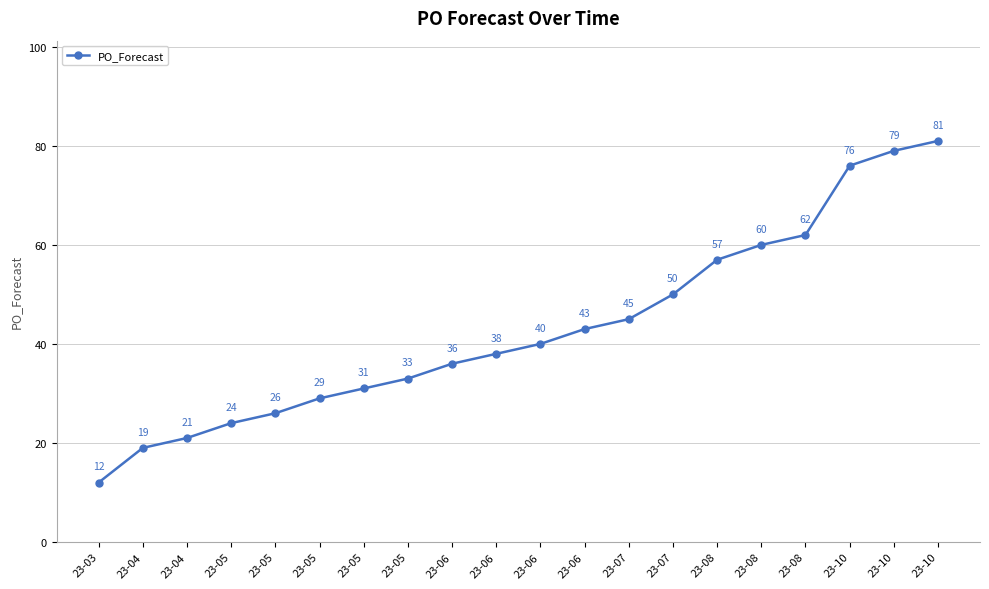

What is the change in value from 23-06 to 23-07?

+7